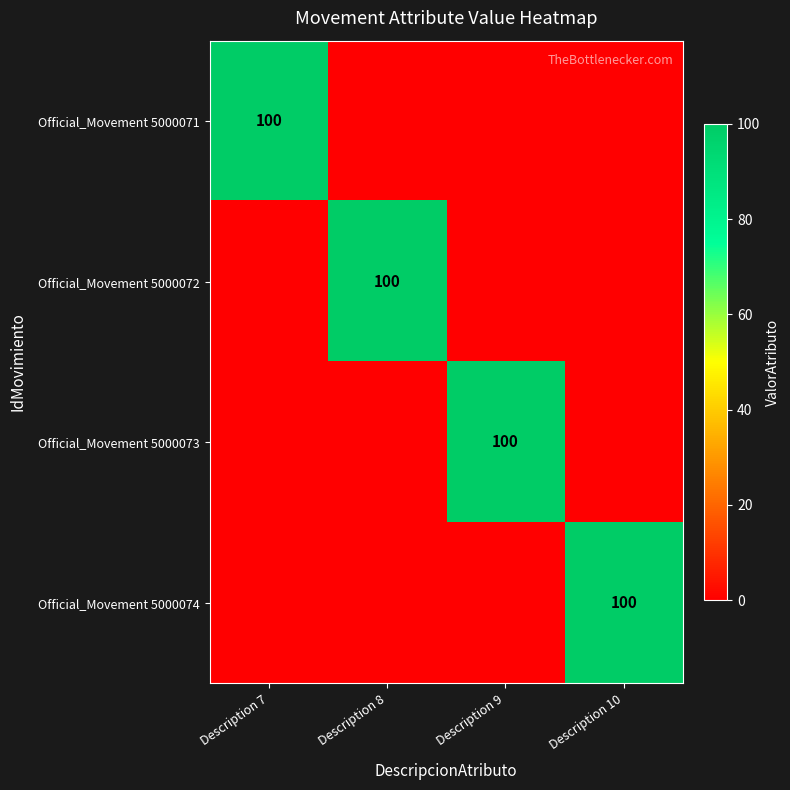

The Official_Movement 5000074 series shows 162 at Description 10. True or false?

False